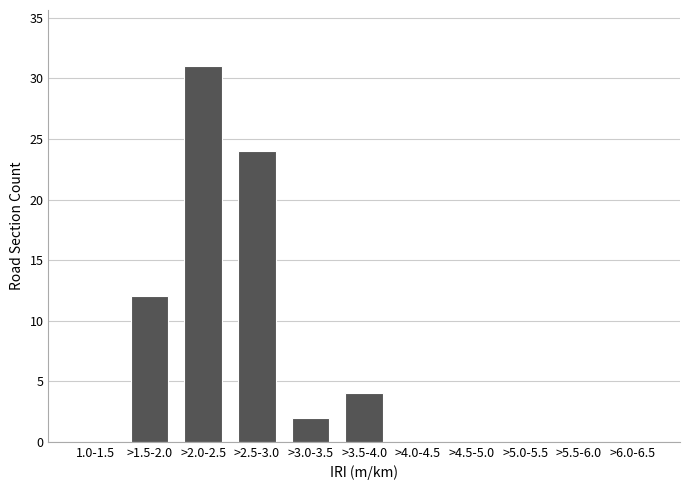

Reading left to right, list all the values displayed in this chart.

1.0-1.5=0	>1.5-2.0=12	>2.0-2.5=31	>2.5-3.0=24	>3.0-3.5=2	>3.5-4.0=4	>4.0-4.5=0	>4.5-5.0=0	>5.0-5.5=0	>5.5-6.0=0	>6.0-6.5=0